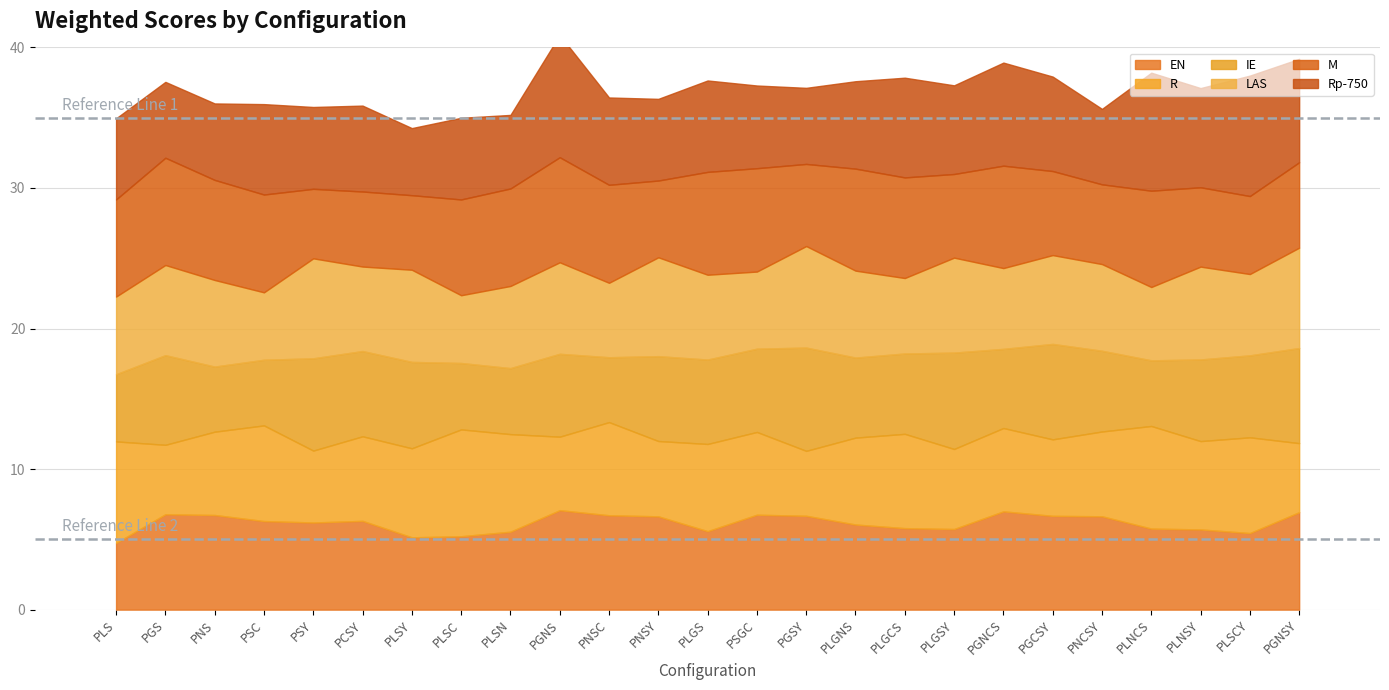

What is the label of the 18th bar from the right?

PLSC